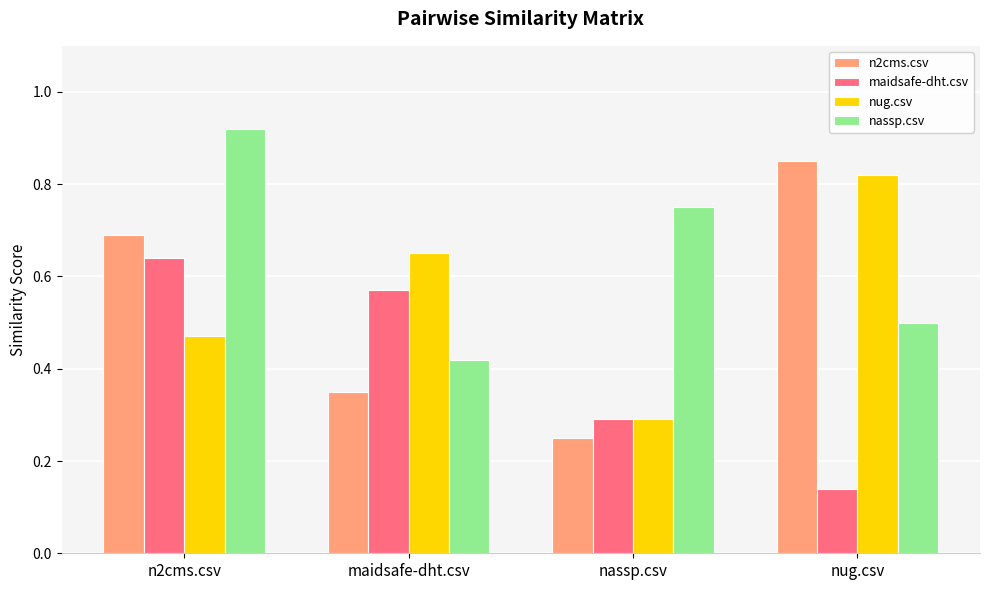

The maidsafe-dht.csv series shows 0.9 at maidsafe-dht.csv. True or false?

False